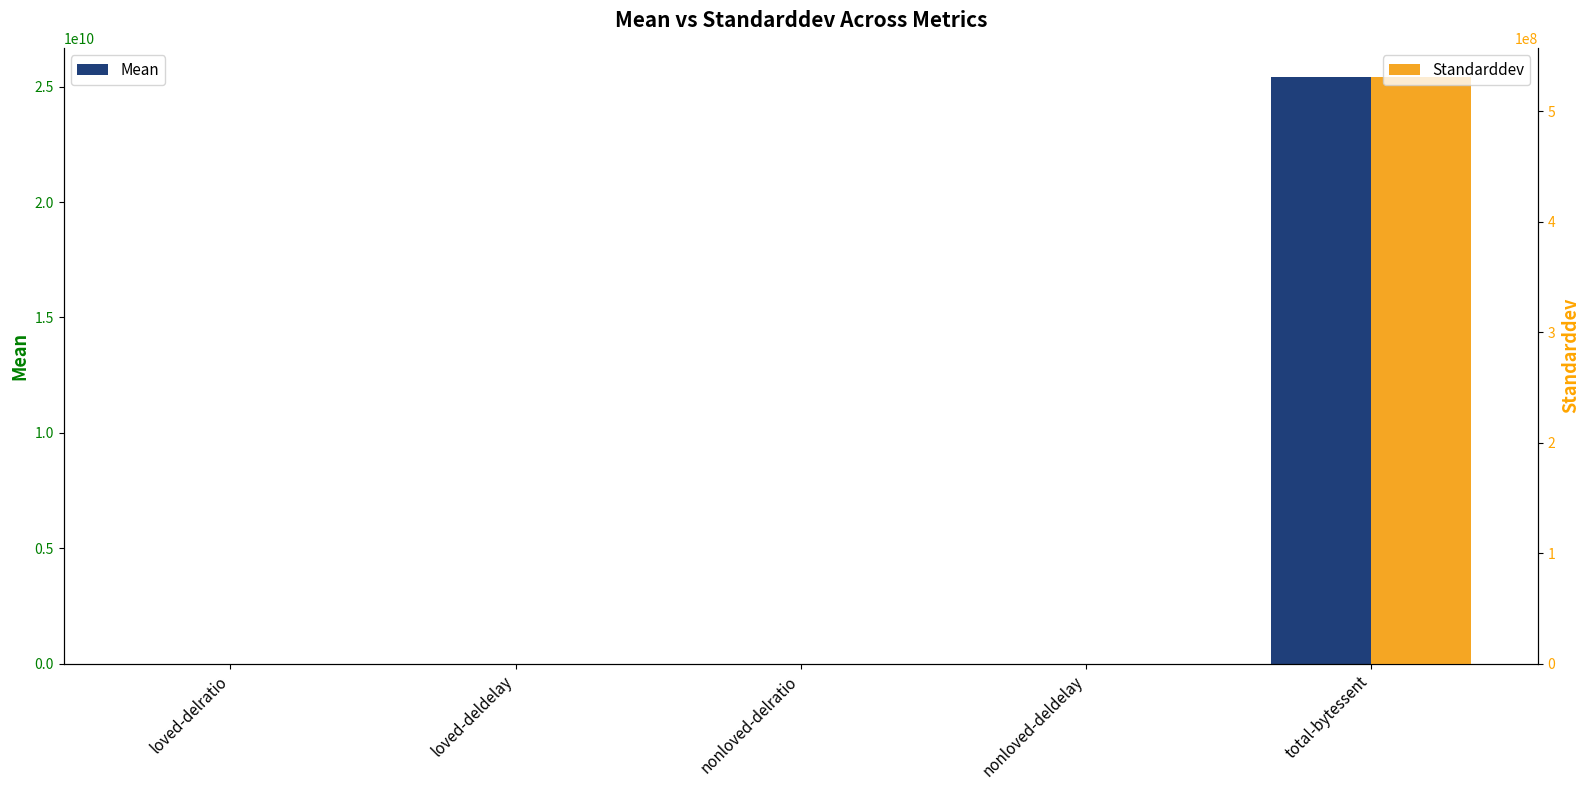

How many bars are there in each group?

2